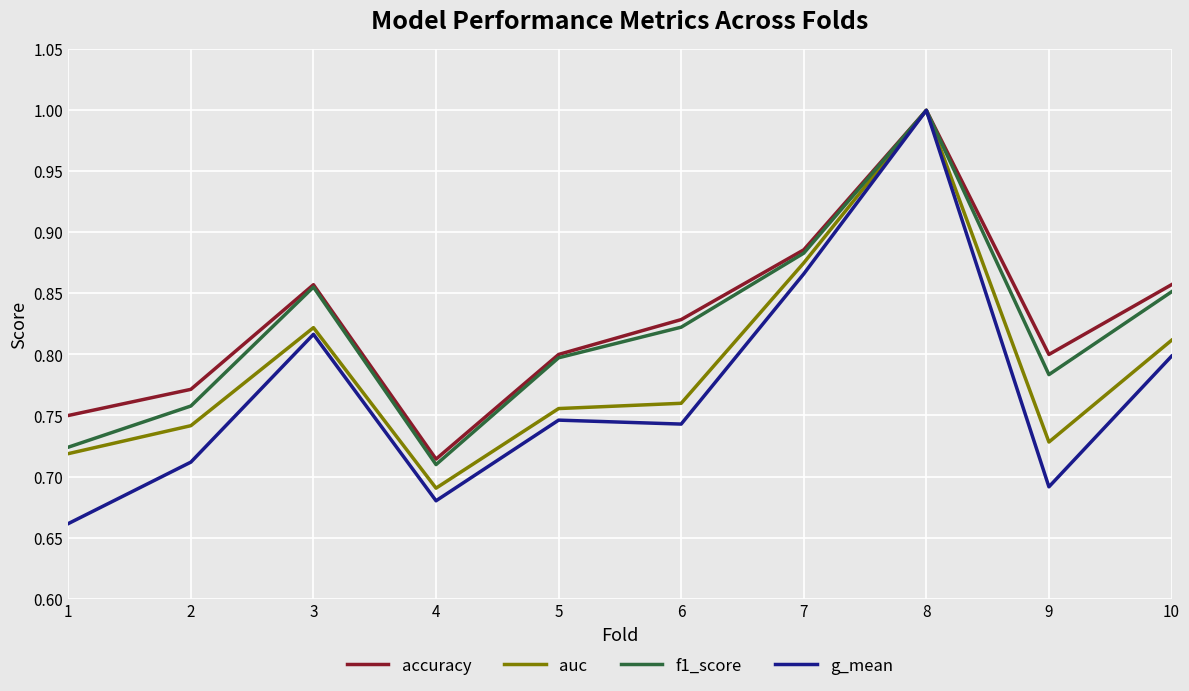

Where is accuracy nearest to the value 0?

4